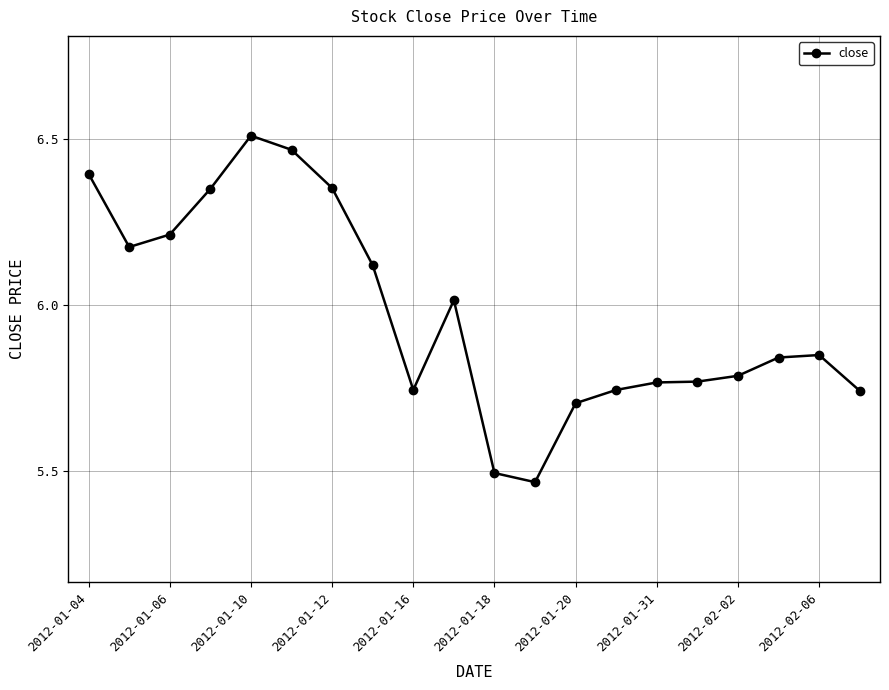

True or false: the data has more than 1 interior local peaks.

True